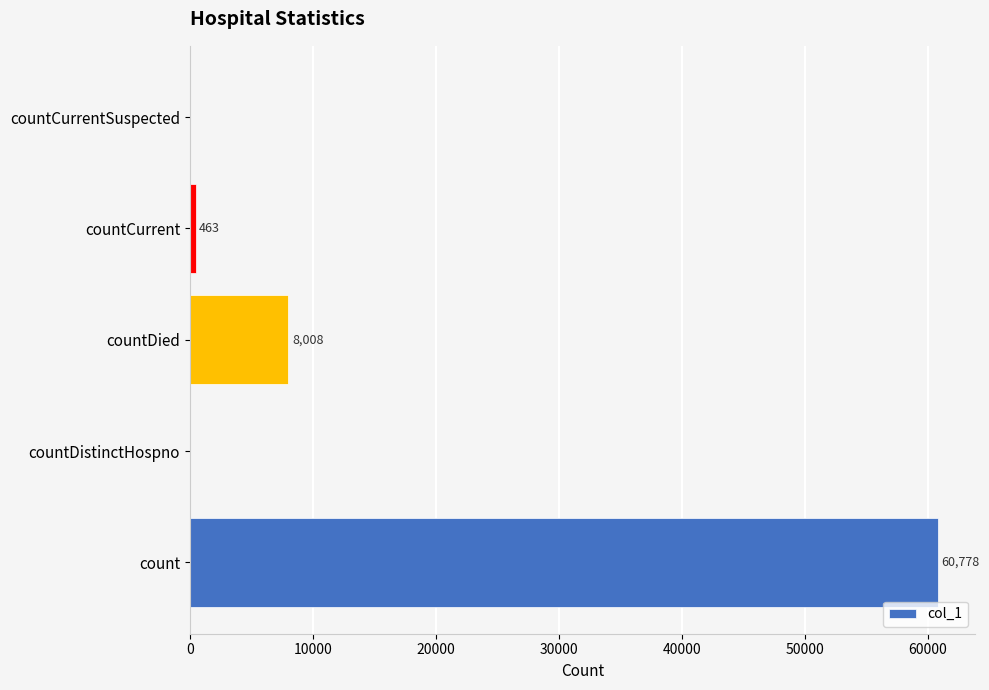

At which label is the value closest to 30389?

countDied